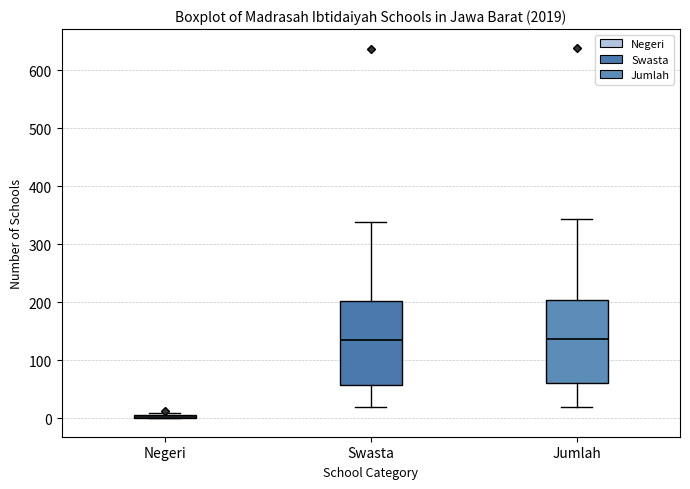

Reading left to right, read every box against the y-axis: the position of its median line, the range the box covers, and the ends of its whiskers. The values are not printed on the chart, so give them approximately, as read against the axis.

Negeri: box collapsed to a line at 0, whiskers 0 to 10
Swasta: median 140, box 60 to 200, whiskers 20 to 340
Jumlah: median 140, box 60 to 200, whiskers 20 to 340